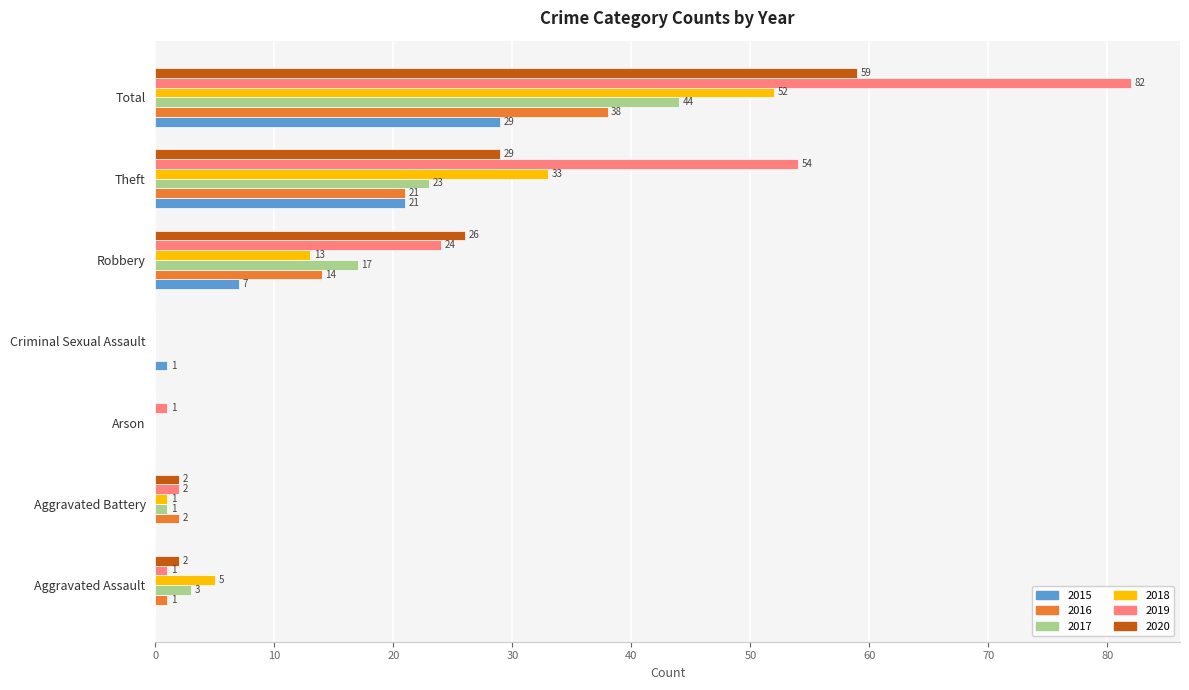

At which label is 2020 closest to 29?

Theft